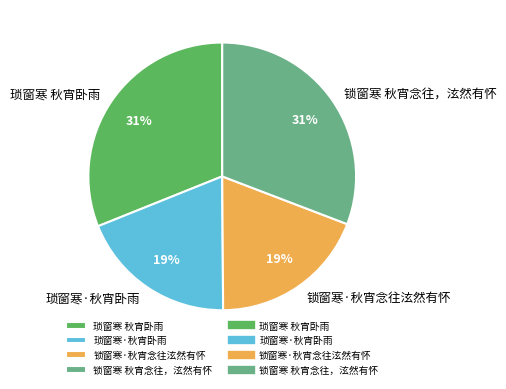

How many slices are in this pie chart?

4